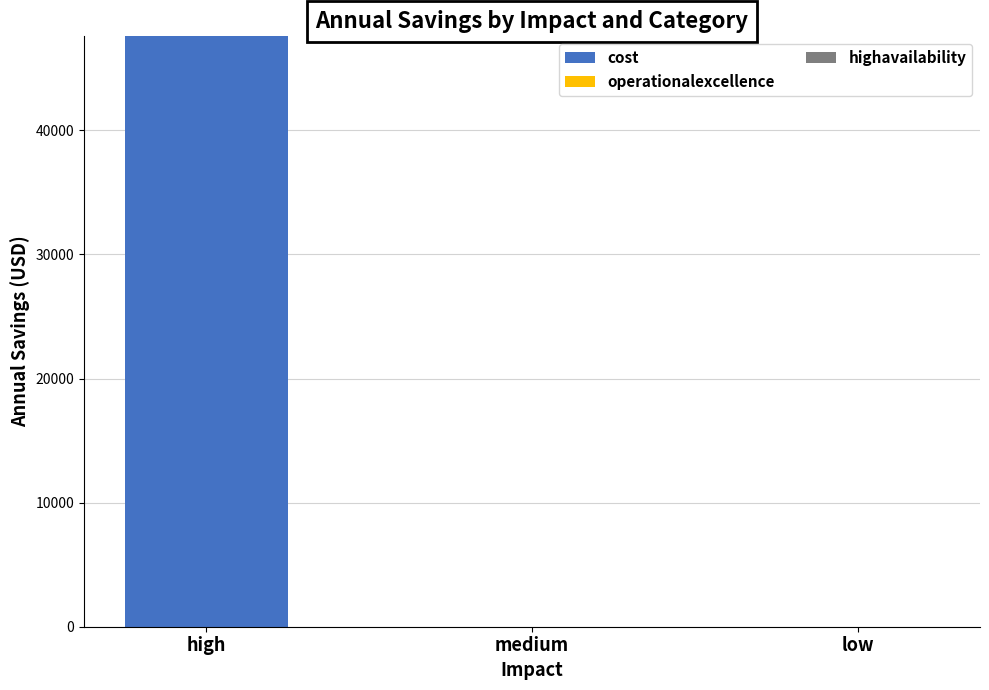

At which category does the chart reach its peak across all series?

high